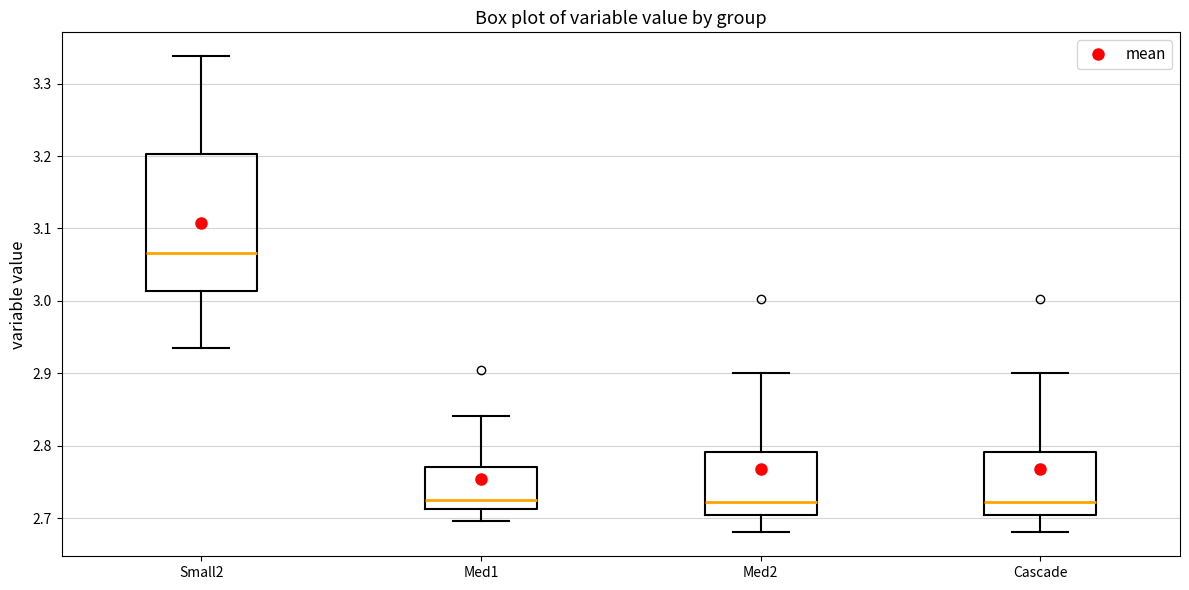

Reading left to right, read every box against the y-axis: the position of its median line, the range the box covers, and the ends of its whiskers. The values are not printed on the chart, so give them approximately, as read against the axis.

Small2: median 3.07, box 3.01 to 3.20, whiskers 2.93 to 3.34
Med1: median 2.73, box 2.71 to 2.77, whiskers 2.70 to 2.84
Med2: median 2.72, box 2.70 to 2.79, whiskers 2.68 to 2.90
Cascade: median 2.72, box 2.70 to 2.79, whiskers 2.68 to 2.90